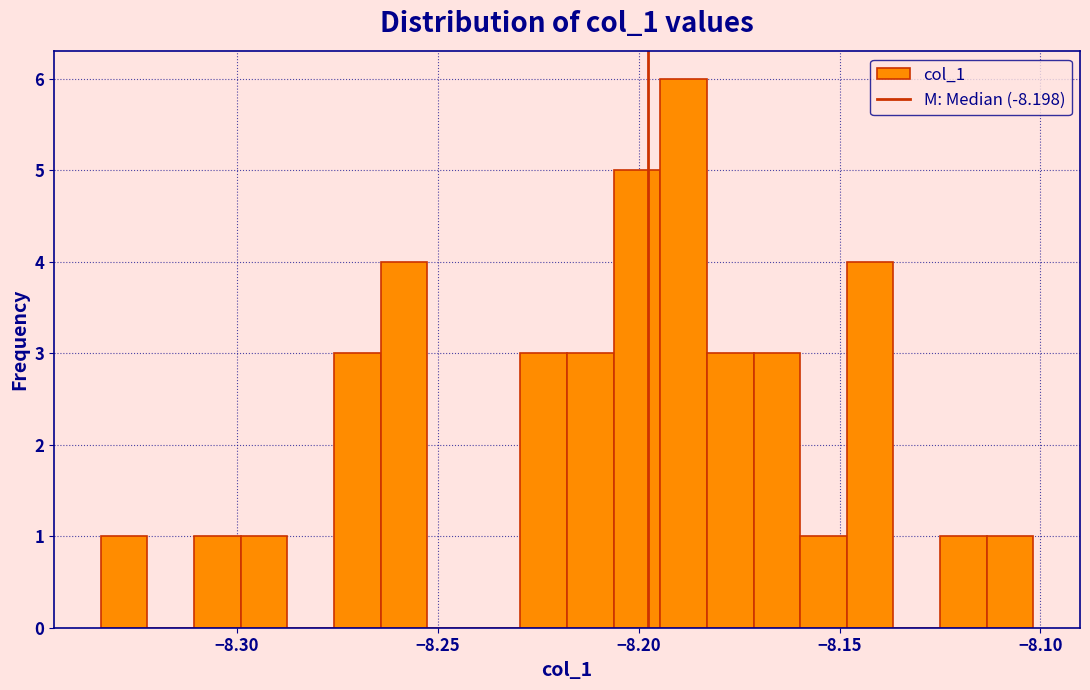

Around what value on the x-axis is the tallest bar? Give the approximate position of its centre, as read against the axis.

-8.190